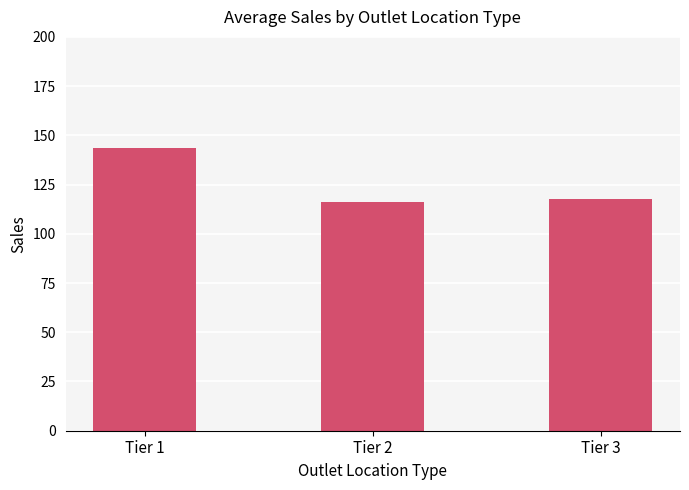

What is the difference between the values at Tier 3 and Tier 2?

1.5